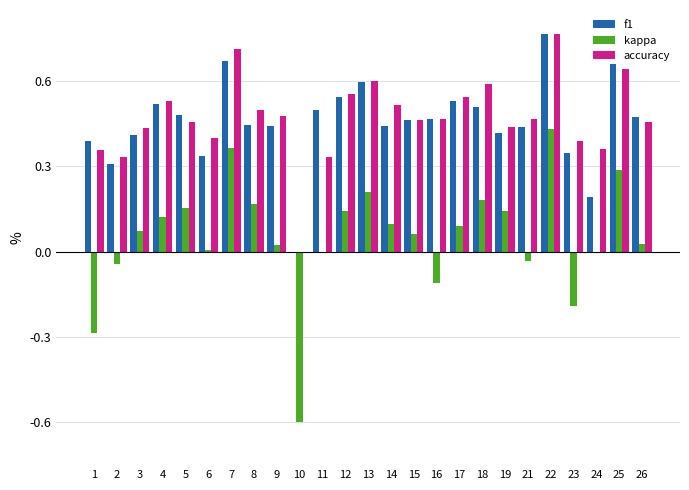

Is the value of accuracy at 22 greater than the value of f1 at 21?

Yes